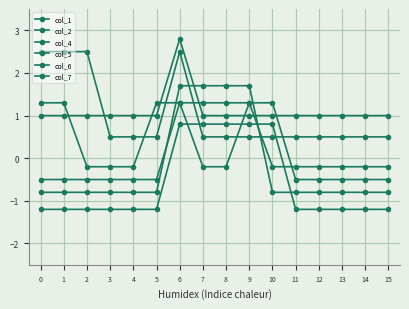

Reading right to left, list all the values displayed in this chart.

col_1: 15=-0.2	14=-0.2	13=-0.2	12=-0.2	11=-0.2	10=-0.2	9=1.3	8=-0.2	7=-0.2	6=1.3	5=1.3	4=-0.2	3=-0.2	2=-0.2	1=1.3	0=1.3
col_2: 15=0.5	14=0.5	13=0.5	12=0.5	11=0.5	10=0.5	9=0.5	8=0.5	7=0.5	6=2.5	5=0.5	4=0.5	3=0.5	2=2.5	1=2.5	0=2.5
col_4: 15=1.0	14=1.0	13=1.0	12=1.0	11=1.0	10=1.0	9=1.0	8=1.0	7=1.0	6=2.8	5=1.0	4=1.0	3=1.0	2=1.0	1=1.0	0=1.0
col_5: 15=-0.8	14=-0.8	13=-0.8	12=-0.8	11=-0.8	10=-0.8	9=1.7	8=1.7	7=1.7	6=1.7	5=-0.8	4=-0.8	3=-0.8	2=-0.8	1=-0.8	0=-0.8
col_6: 15=-1.2	14=-1.2	13=-1.2	12=-1.2	11=-1.2	10=0.8	9=0.8	8=0.8	7=0.8	6=0.8	5=-1.2	4=-1.2	3=-1.2	2=-1.2	1=-1.2	0=-1.2
col_7: 15=-0.5	14=-0.5	13=-0.5	12=-0.5	11=-0.5	10=1.3	9=1.3	8=1.3	7=1.3	6=1.3	5=-0.5	4=-0.5	3=-0.5	2=-0.5	1=-0.5	0=-0.5